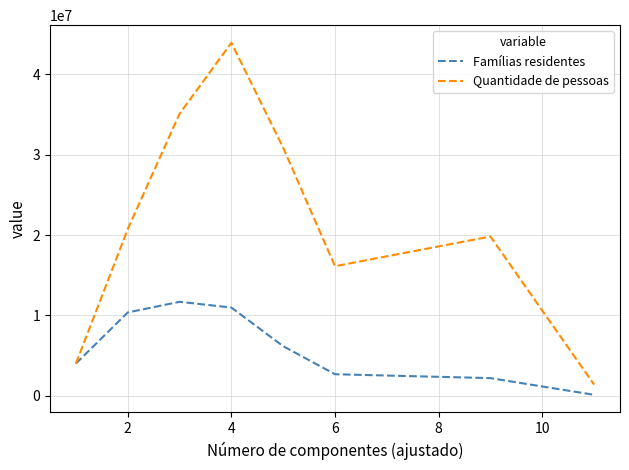

Rank the series by their maximum value, from highest to lowest.

Quantidade de pessoas, Famílias residentes